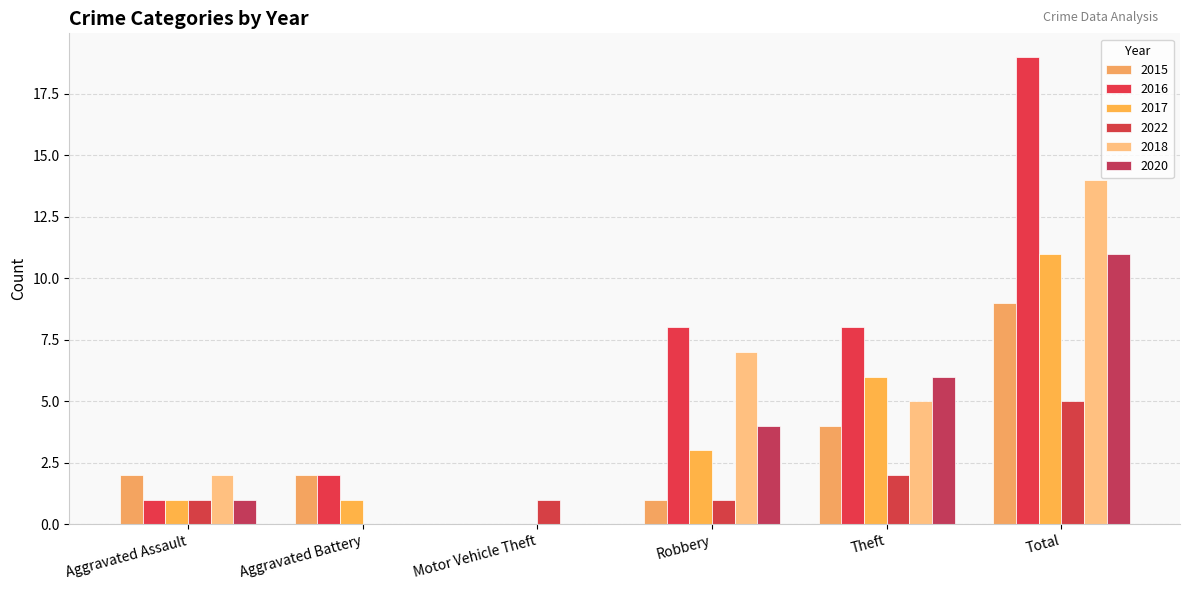

At which label does 2018 first exceed 5?

Robbery